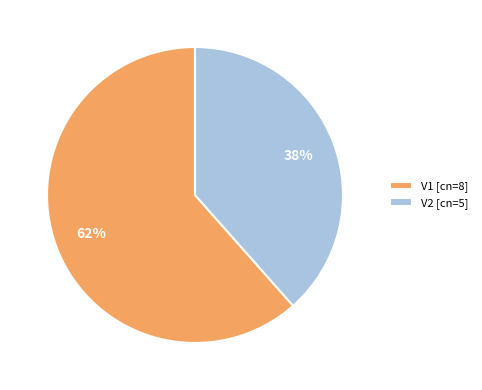

Count the number of slices in the pie.

2